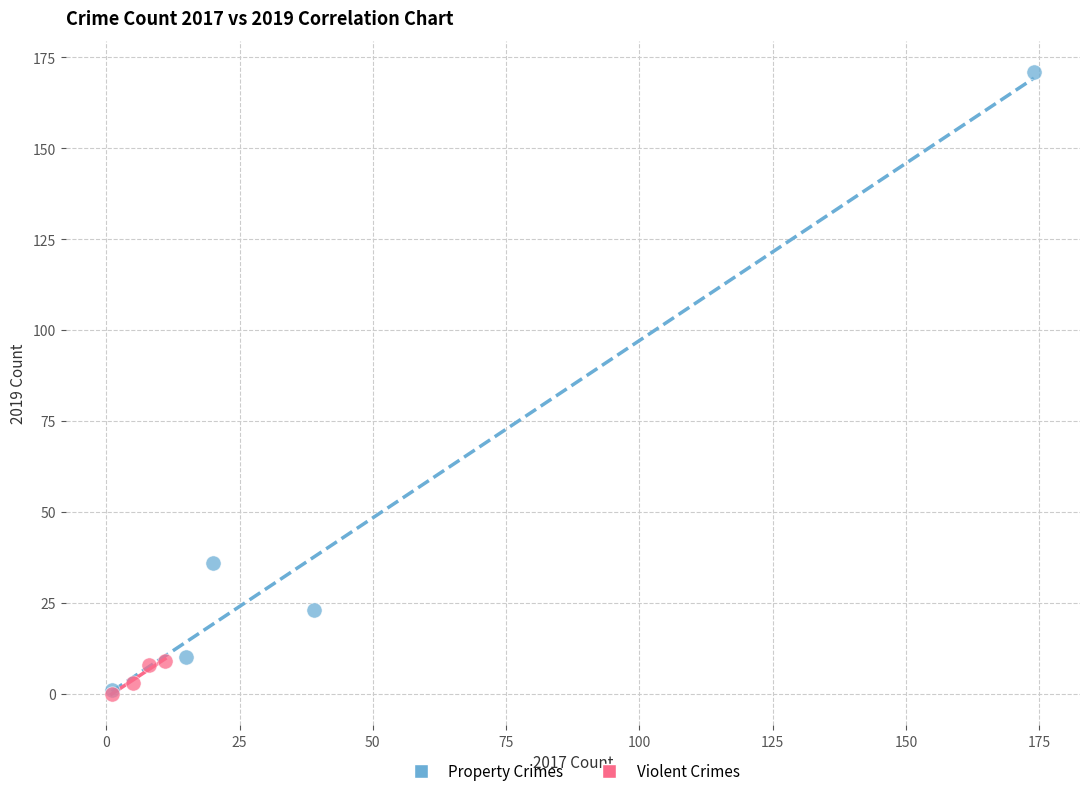

What are all the series names shown in the legend?

Property Crimes, Violent Crimes